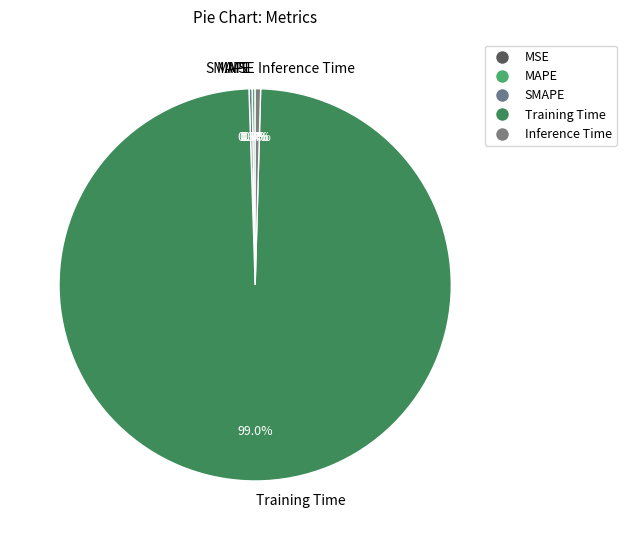

What percentage is NOT represented by SMAPE?

99.7%